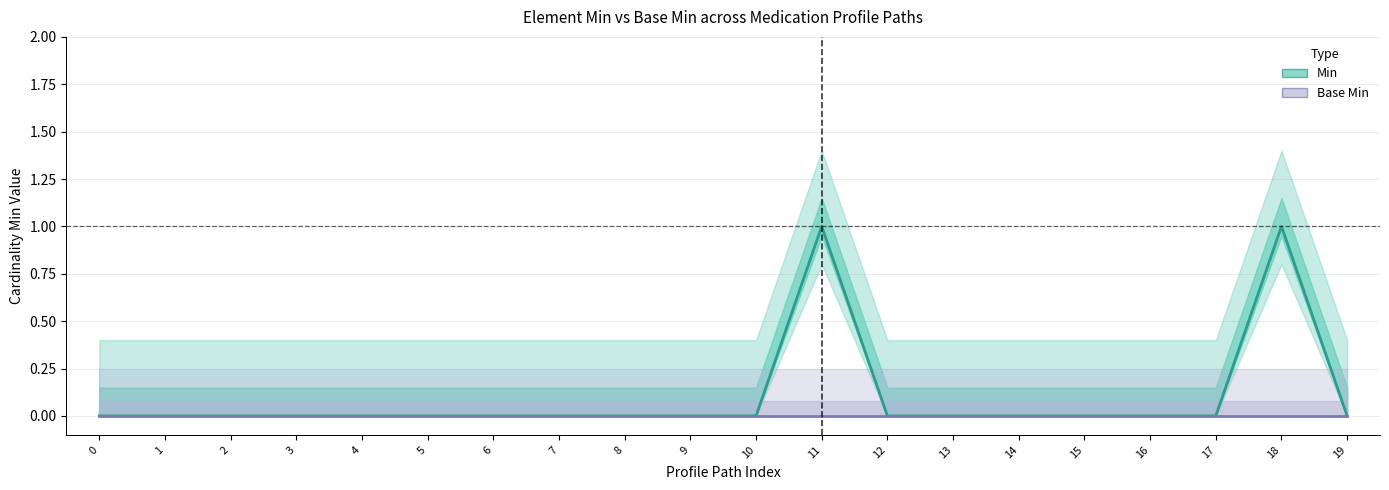

List the series in order of their overall mean, lowest first.

Base Min, Min